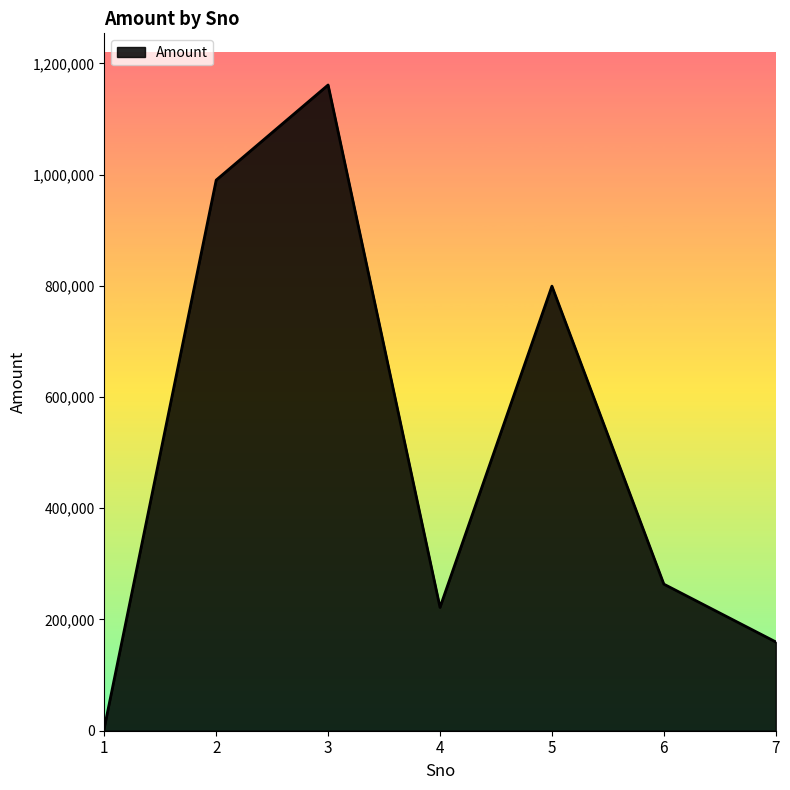

True or false: there are more than 1 points higher than both neighbors.

True